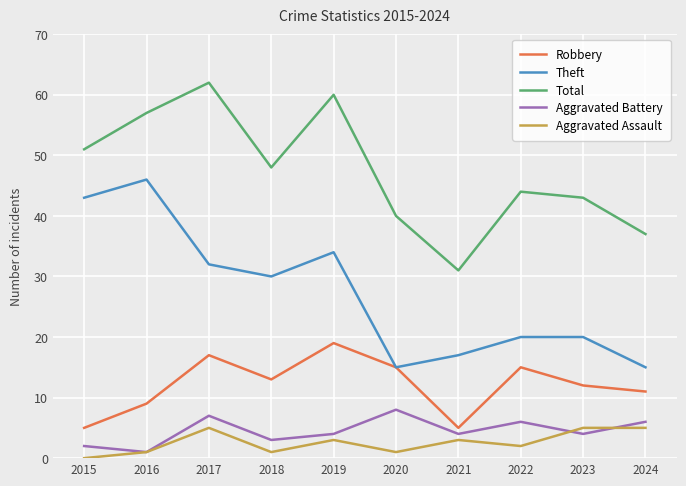

The value of Total at 2022 is 25. True or false?

False